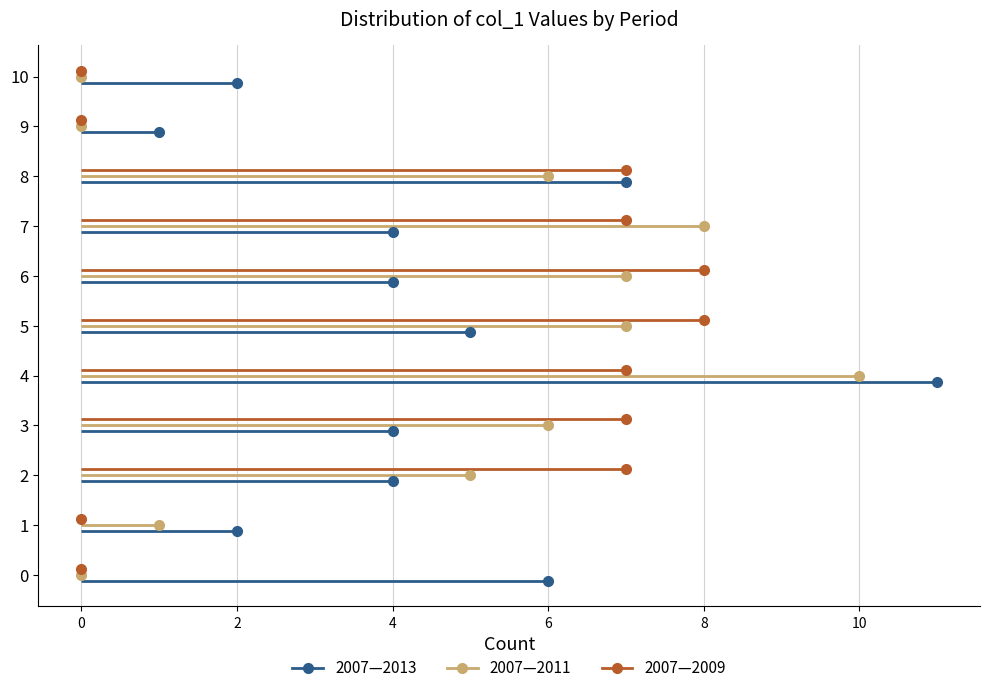

How many series are shown in this chart?

3